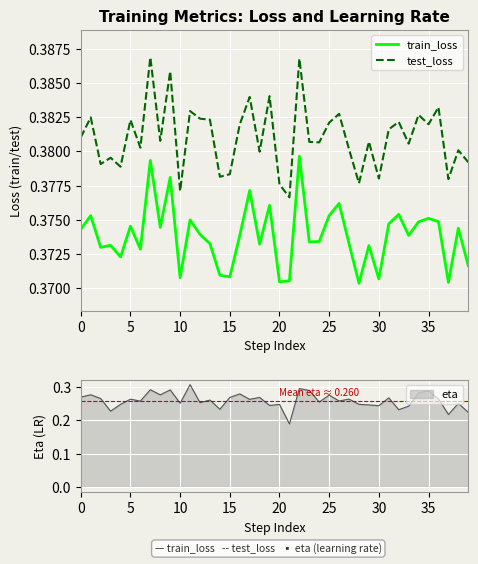

True or false: train_loss and test_loss intersect in this chart.

False